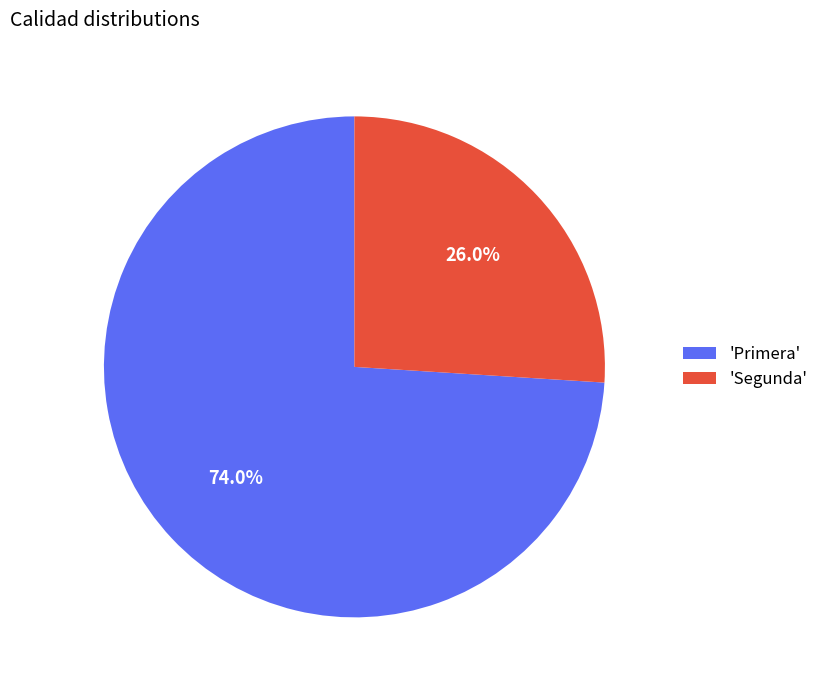

Does 'Segunda' account for over 50% of the chart?

No